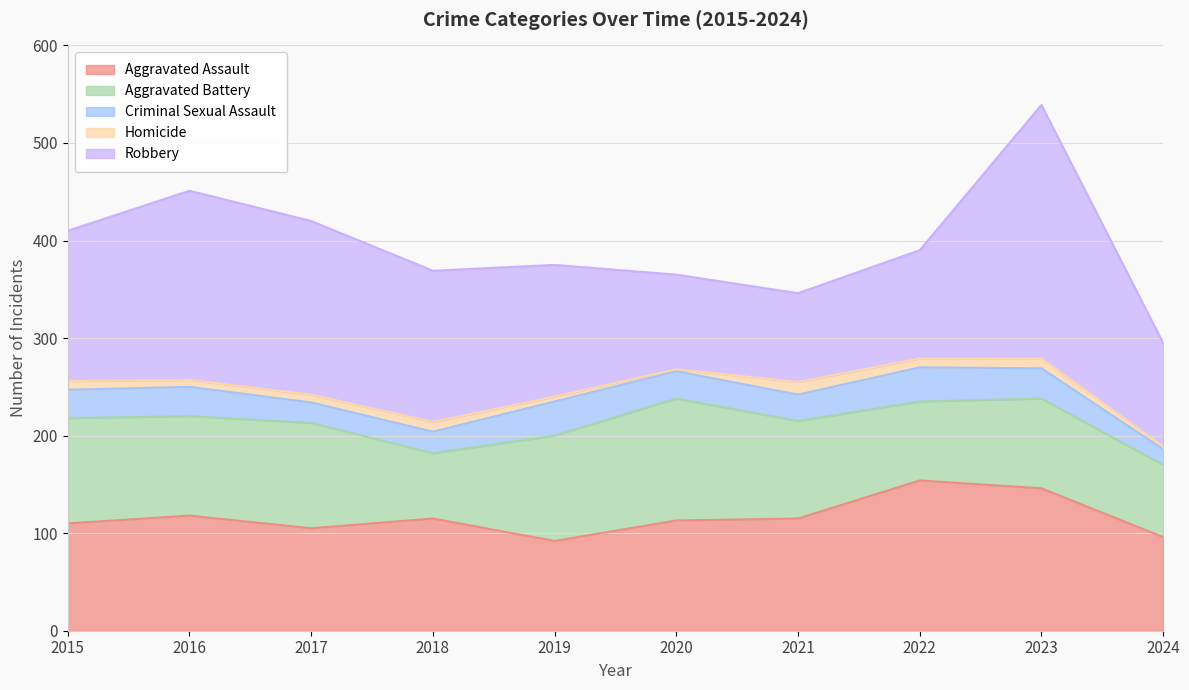

At which category is the sum across all series the highest?

2023